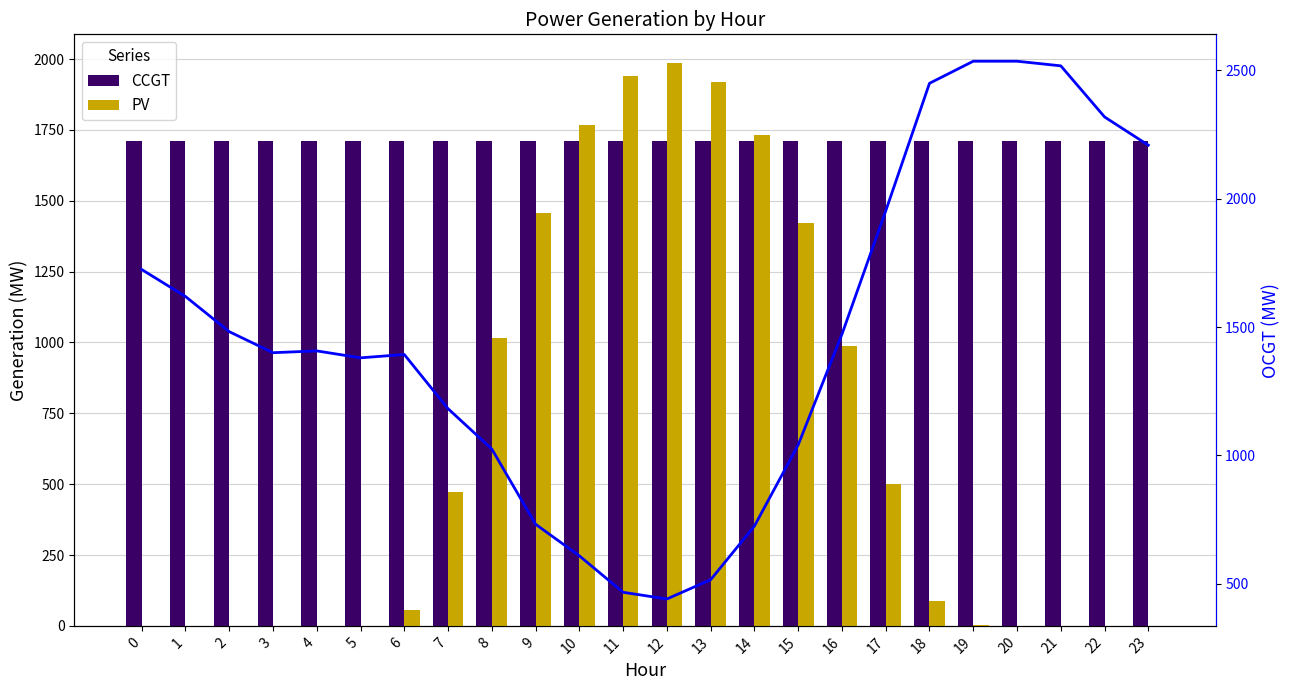

At which category is the sum across all series the highest?

19